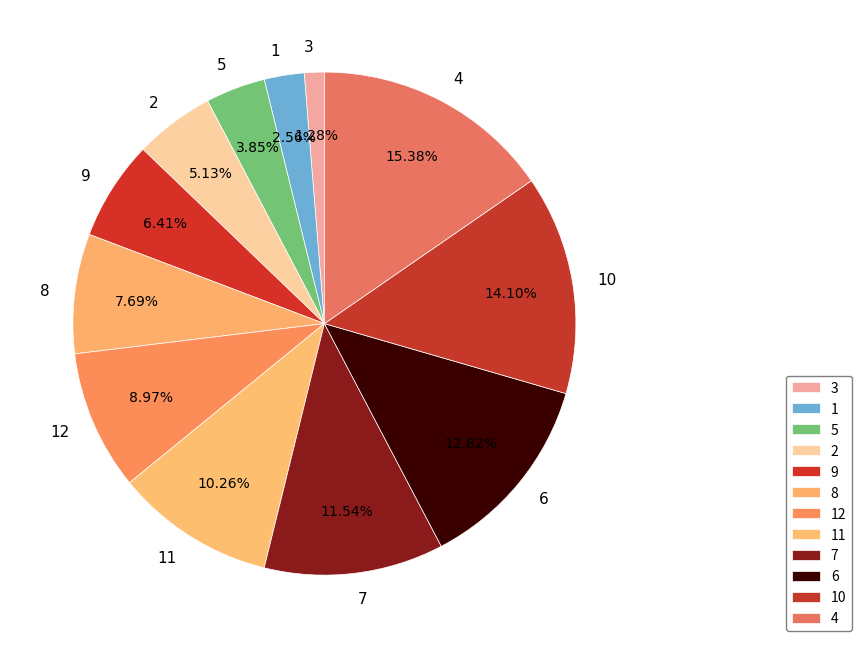

Rank the categories by value from lowest to highest.

3, 1, 5, 2, 9, 8, 12, 11, 7, 6, 10, 4